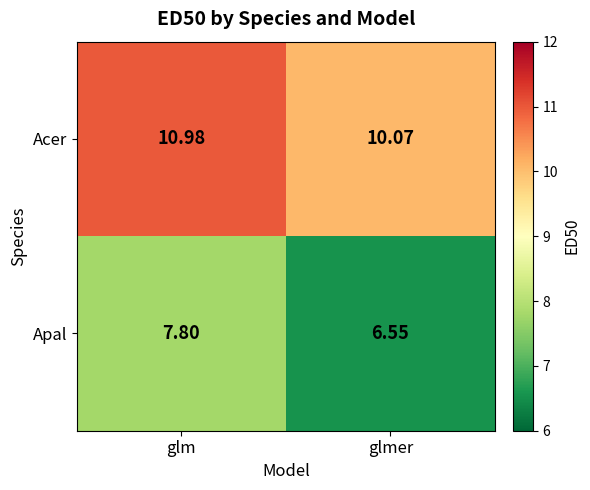

At which label does Apal first exceed 7?

glm